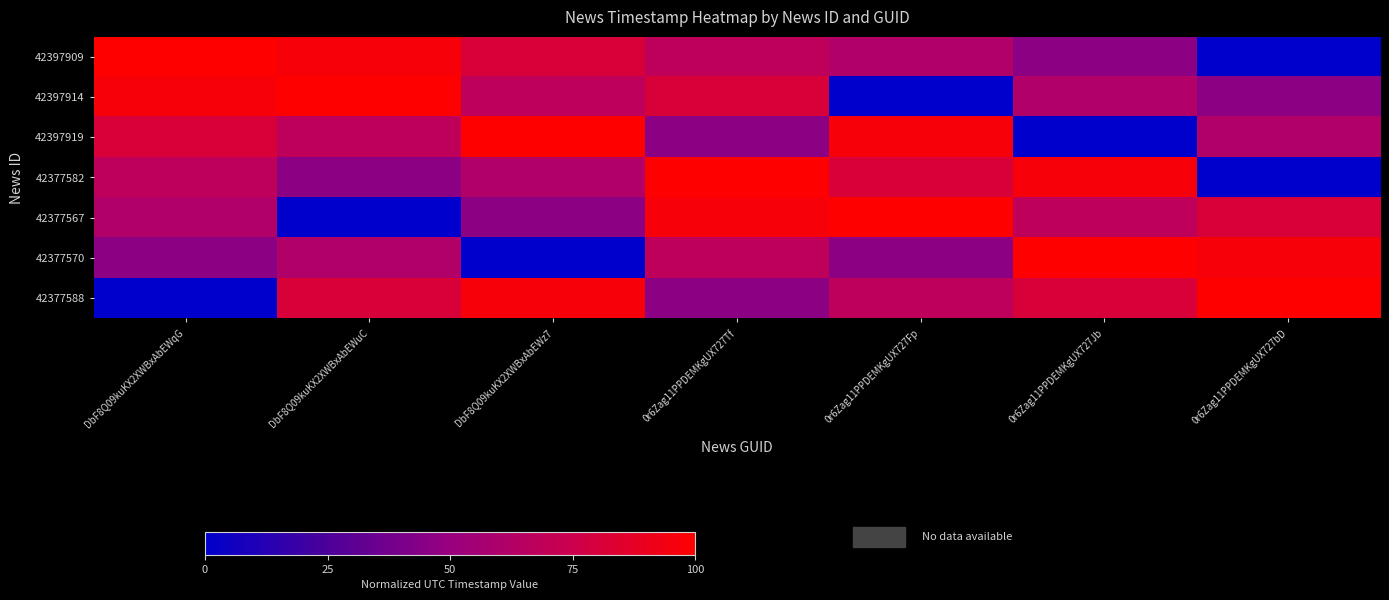

Reading right to left, transcribe all the data shown in this chart.

42397909: 0r6Zag11PPDEMKgUX727bD=0.0	0r6Zag11PPDEMKgUX727Jb=46.1	0r6Zag11PPDEMKgUX727Fp=61.7	0r6Zag11PPDEMKgUX727Tf=68.0	DbF8Q09kuKX2XWBxAbEWz7=81.1	DbF8Q09kuKX2XWBxAbEWuC=96.1	DbF8Q09kuKX2XWBxAbEWqG=100.0
42397914: 0r6Zag11PPDEMKgUX727bD=46.1	0r6Zag11PPDEMKgUX727Jb=61.7	0r6Zag11PPDEMKgUX727Fp=0.0	0r6Zag11PPDEMKgUX727Tf=81.1	DbF8Q09kuKX2XWBxAbEWz7=68.0	DbF8Q09kuKX2XWBxAbEWuC=100.0	DbF8Q09kuKX2XWBxAbEWqG=96.1
42397919: 0r6Zag11PPDEMKgUX727bD=61.7	0r6Zag11PPDEMKgUX727Jb=0.0	0r6Zag11PPDEMKgUX727Fp=96.1	0r6Zag11PPDEMKgUX727Tf=46.1	DbF8Q09kuKX2XWBxAbEWz7=100.0	DbF8Q09kuKX2XWBxAbEWuC=68.0	DbF8Q09kuKX2XWBxAbEWqG=81.1
42377582: 0r6Zag11PPDEMKgUX727bD=0.0	0r6Zag11PPDEMKgUX727Jb=96.1	0r6Zag11PPDEMKgUX727Fp=81.1	0r6Zag11PPDEMKgUX727Tf=100.0	DbF8Q09kuKX2XWBxAbEWz7=61.7	DbF8Q09kuKX2XWBxAbEWuC=46.1	DbF8Q09kuKX2XWBxAbEWqG=68.0
42377567: 0r6Zag11PPDEMKgUX727bD=81.1	0r6Zag11PPDEMKgUX727Jb=68.0	0r6Zag11PPDEMKgUX727Fp=100.0	0r6Zag11PPDEMKgUX727Tf=96.1	DbF8Q09kuKX2XWBxAbEWz7=46.1	DbF8Q09kuKX2XWBxAbEWuC=0.0	DbF8Q09kuKX2XWBxAbEWqG=61.7
42377570: 0r6Zag11PPDEMKgUX727bD=96.1	0r6Zag11PPDEMKgUX727Jb=100.0	0r6Zag11PPDEMKgUX727Fp=46.1	0r6Zag11PPDEMKgUX727Tf=68.0	DbF8Q09kuKX2XWBxAbEWz7=0.0	DbF8Q09kuKX2XWBxAbEWuC=61.7	DbF8Q09kuKX2XWBxAbEWqG=46.1
42377588: 0r6Zag11PPDEMKgUX727bD=100.0	0r6Zag11PPDEMKgUX727Jb=81.1	0r6Zag11PPDEMKgUX727Fp=68.0	0r6Zag11PPDEMKgUX727Tf=46.1	DbF8Q09kuKX2XWBxAbEWz7=96.1	DbF8Q09kuKX2XWBxAbEWuC=81.1	DbF8Q09kuKX2XWBxAbEWqG=0.0